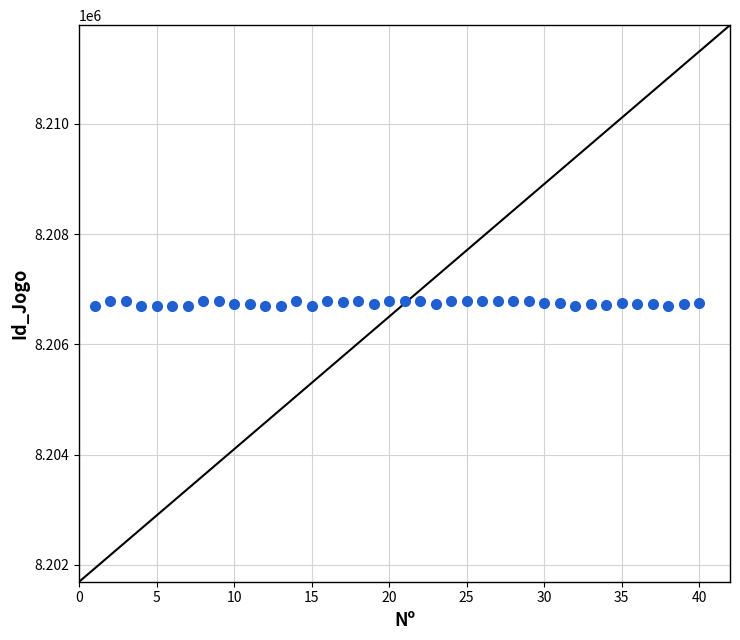

What is the range of X values (max minus min)?

39